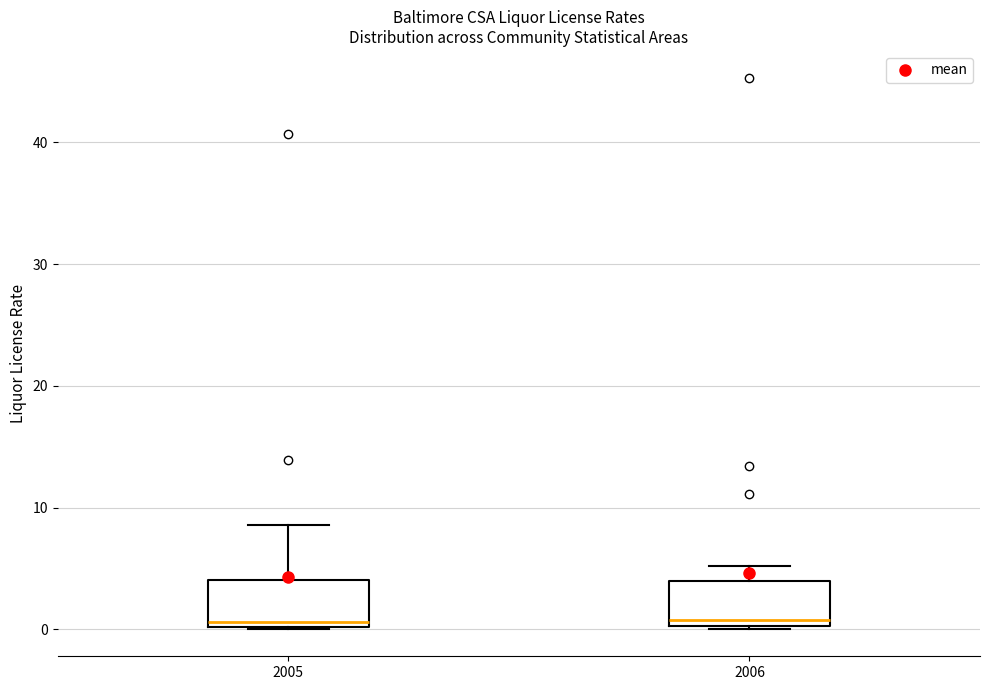

Reading left to right, read every box against the y-axis: the position of its median line, the range the box covers, and the ends of its whiskers. The values are not printed on the chart, so give them approximately, as read against the axis.

2005: median 1, box 0 to 4, whiskers 0 to 9
2006: median 1, box 0 to 4, whiskers 0 to 5